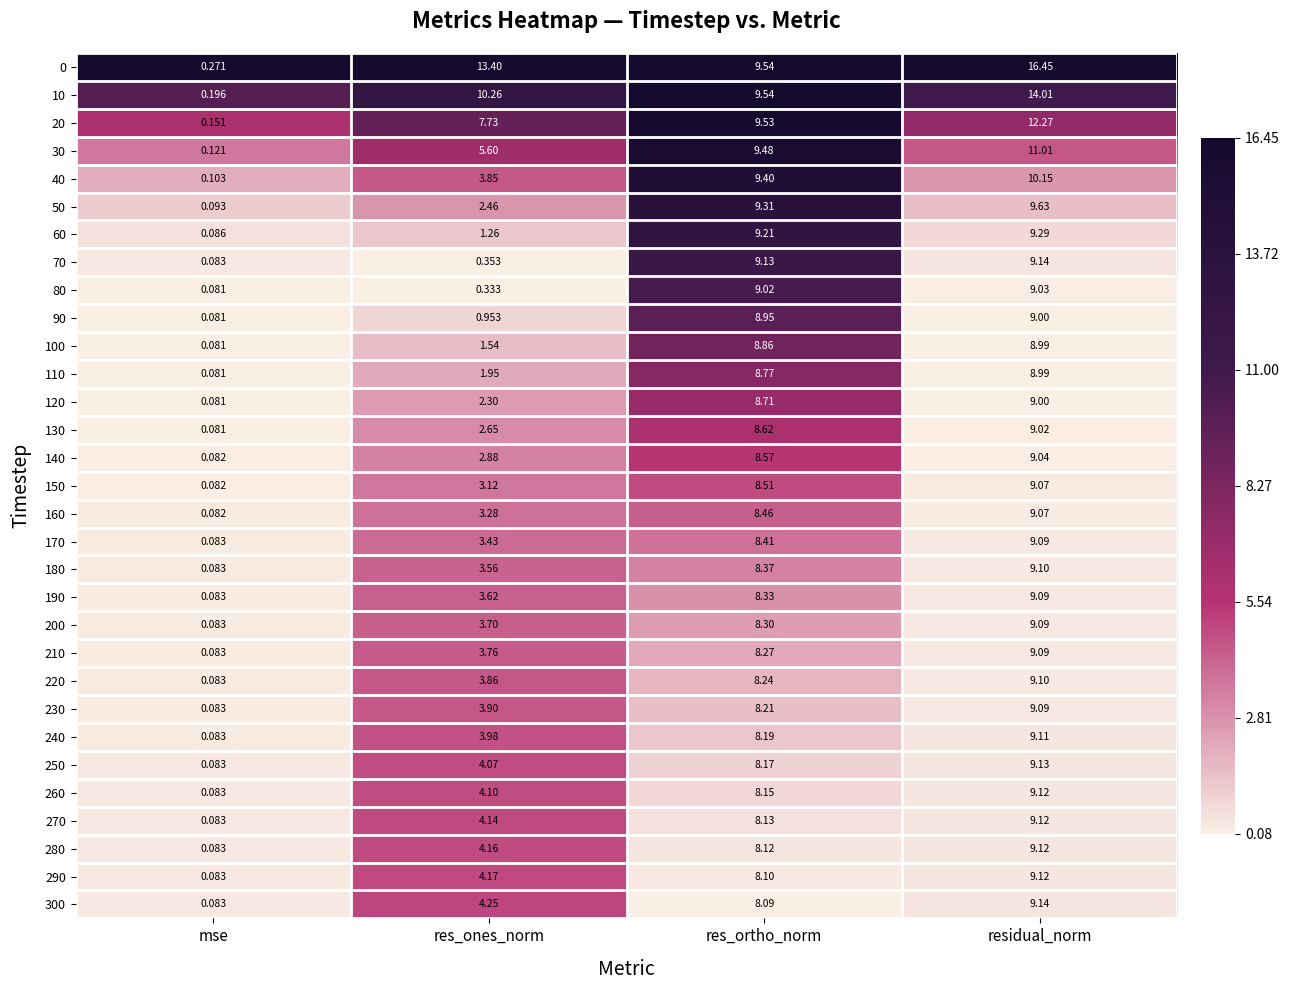

Is the value of 120 at res_ones_norm greater than the value of 90 at res_ortho_norm?

No